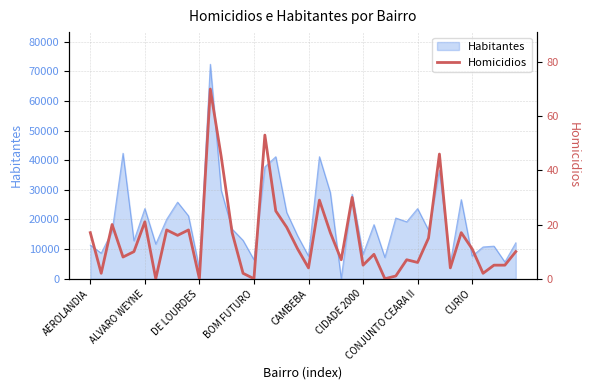

What is the maximum value shown in the chart?

70